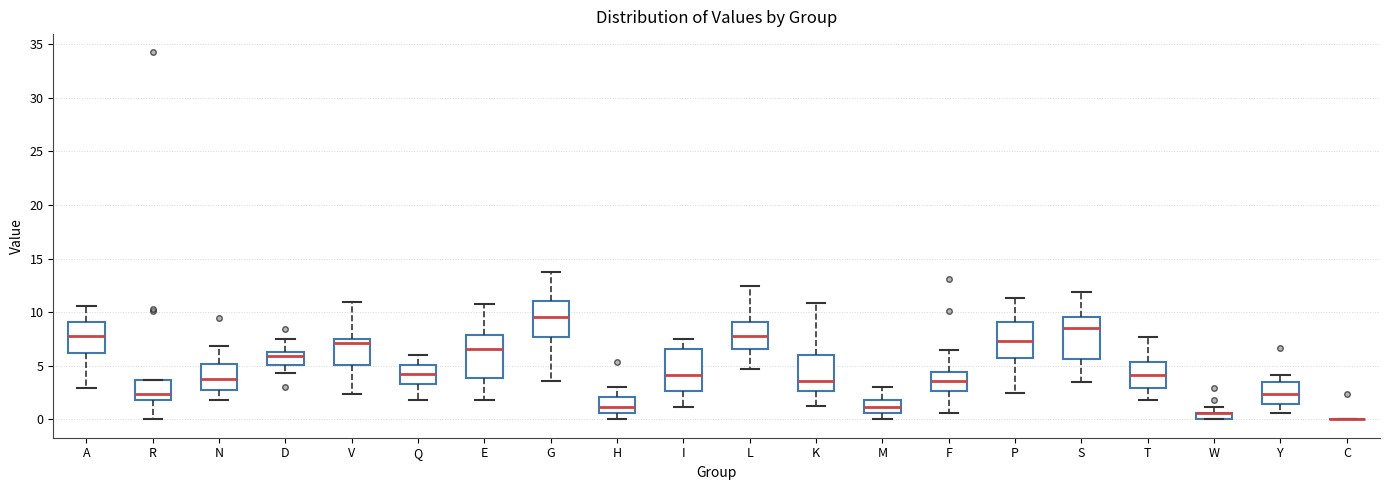

Where does the upper whisker of the box for D end on the y-axis? The values are not printed on the chart, so give them approximately, as read against the axis.

7.5